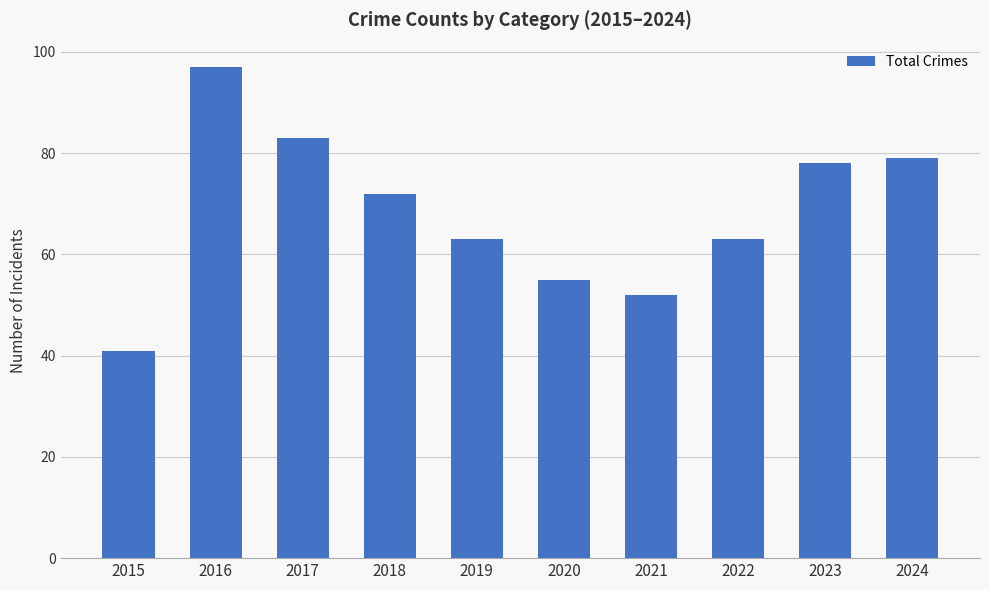

Does the chart contain any negative values?

No